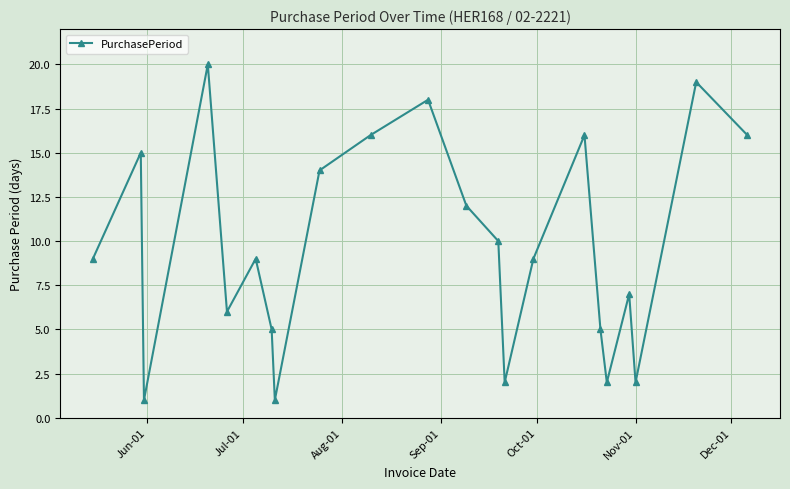

What is the minimum value shown in the chart?

1